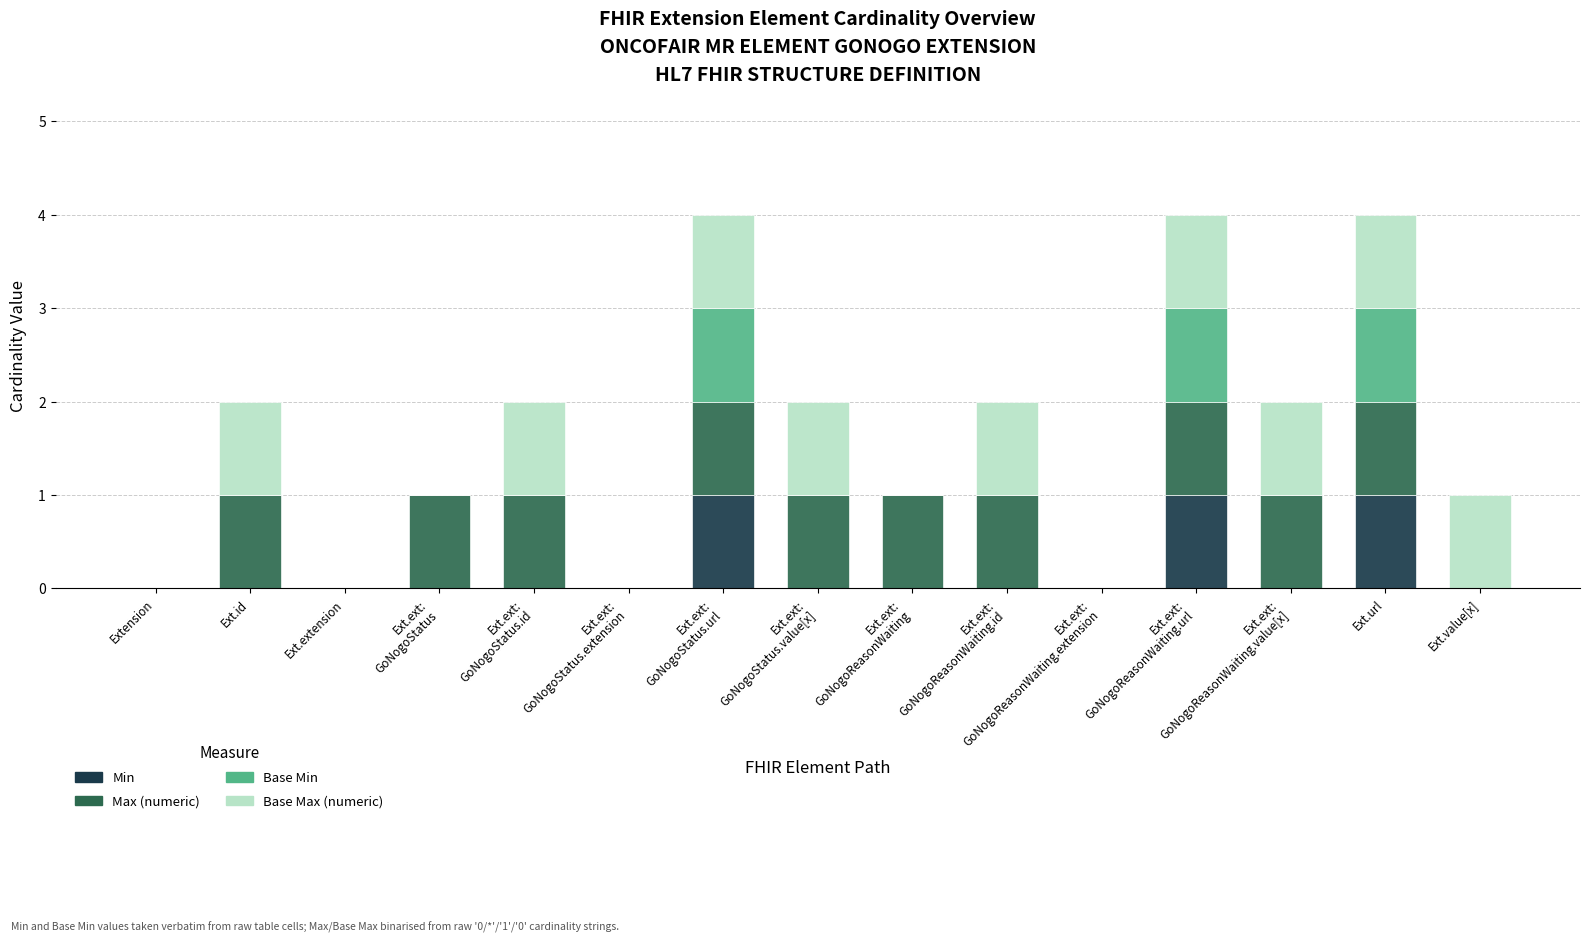

What is the difference between the second highest and minimum values in the Min series?

1